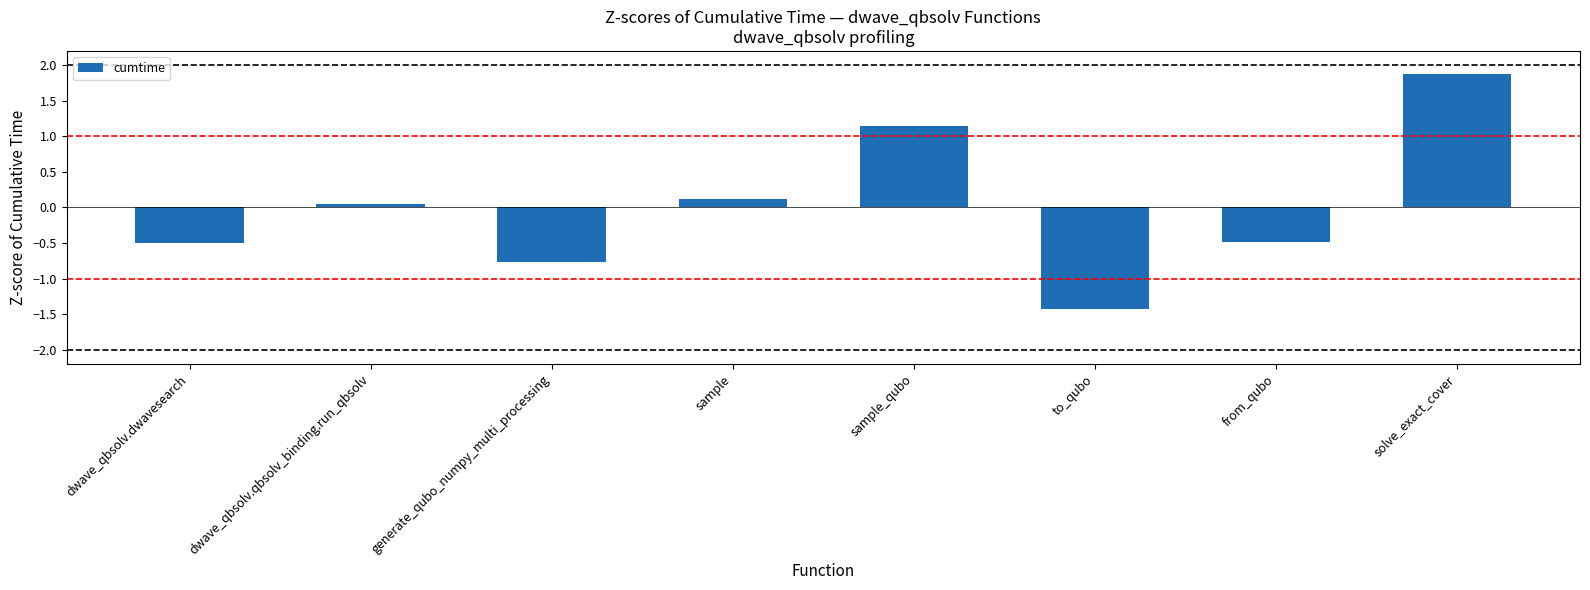

Count the number of values greater than 0.

4